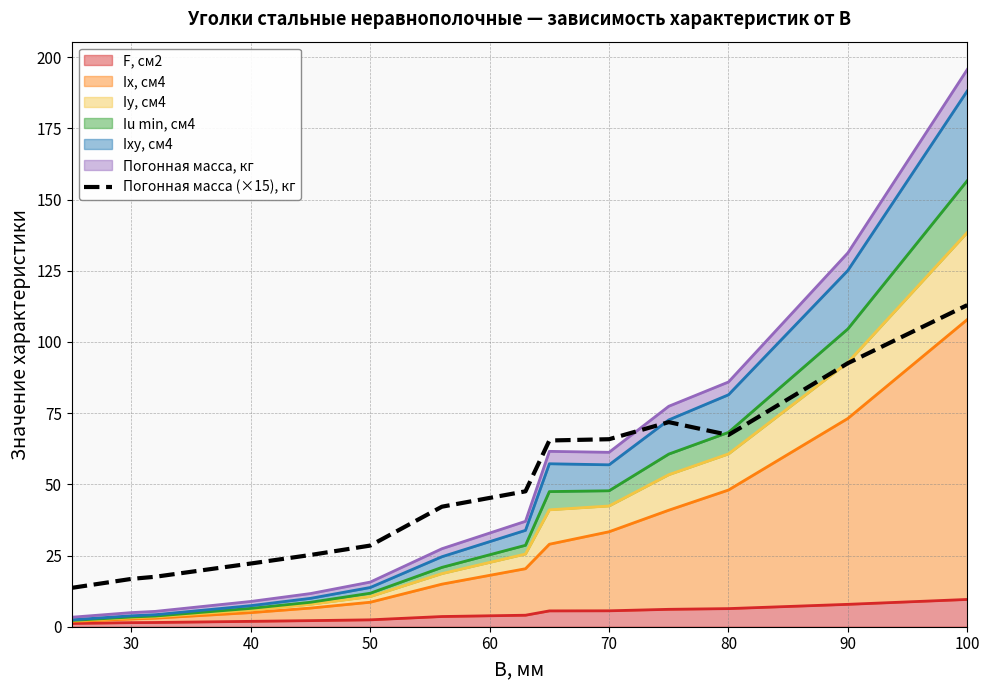

How many points are lower than both their immediate neighbors (excluding endpoints)?

1